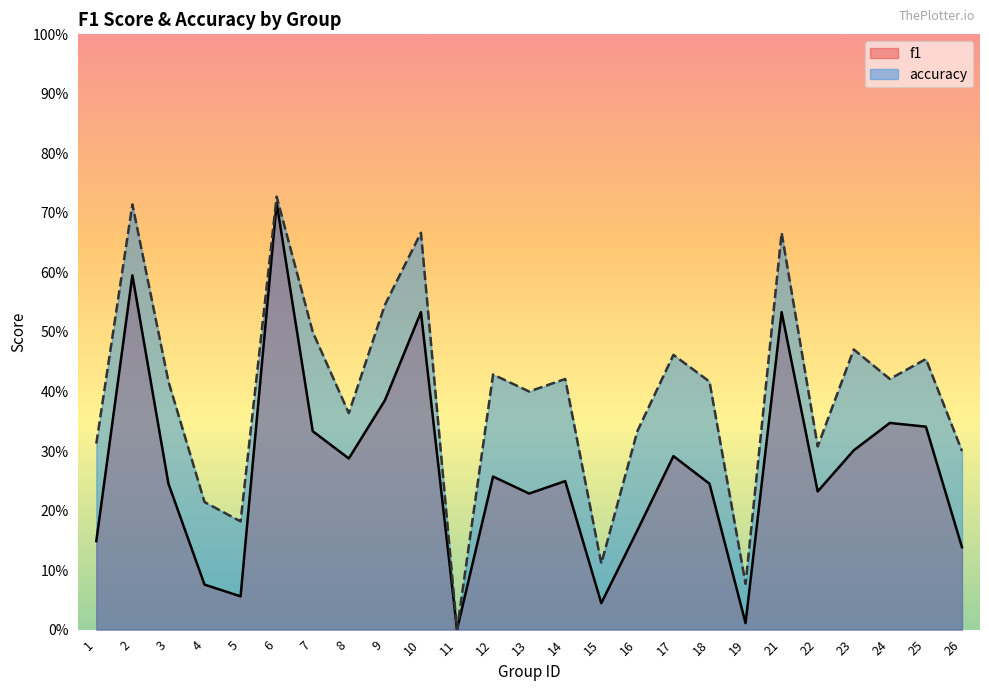

What is the average value of the accuracy series?

0.4